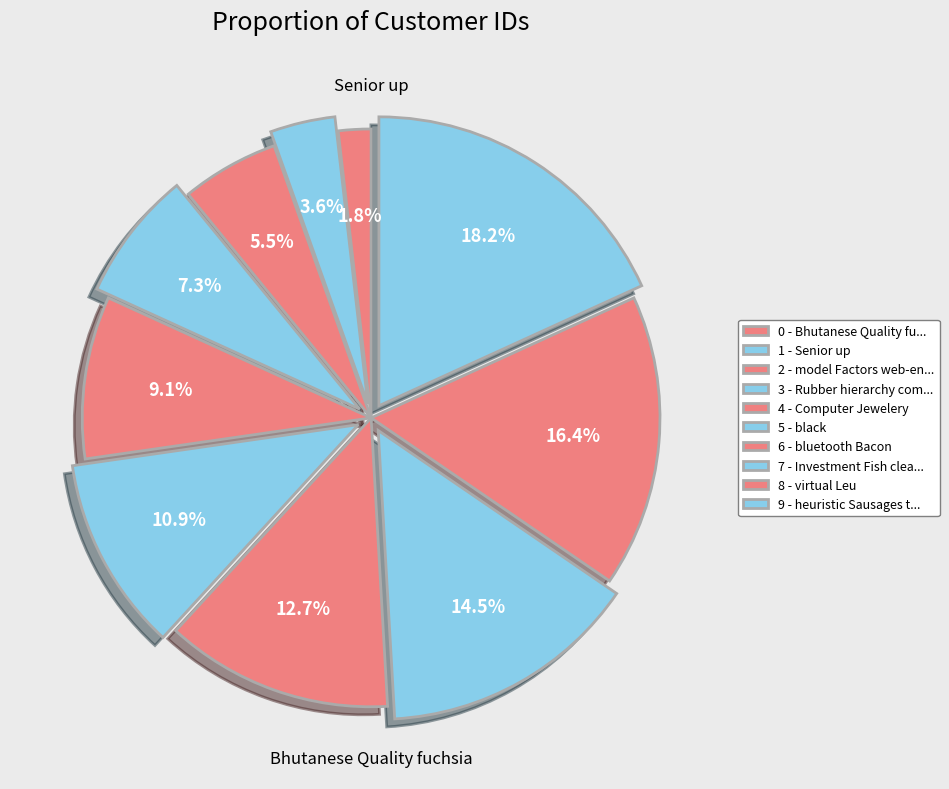

How many slices are in this pie chart?

10